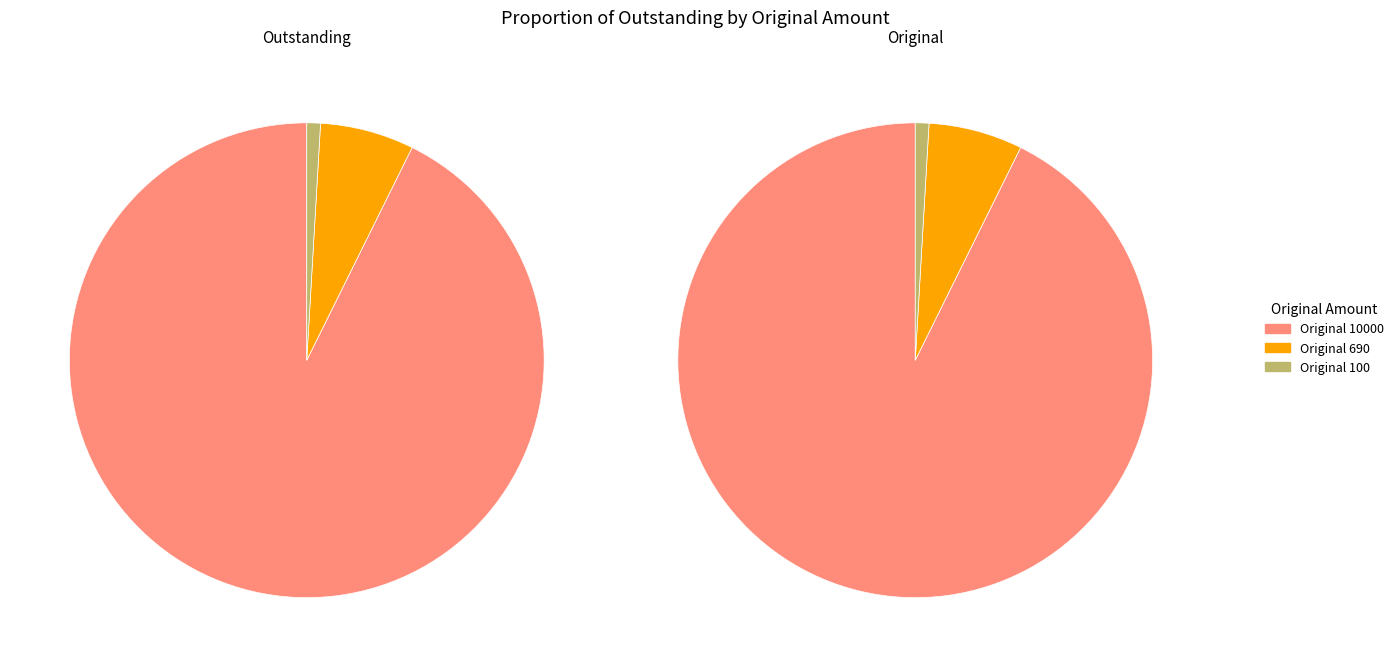

Is it true that 10000 is 93% of the pie?

True